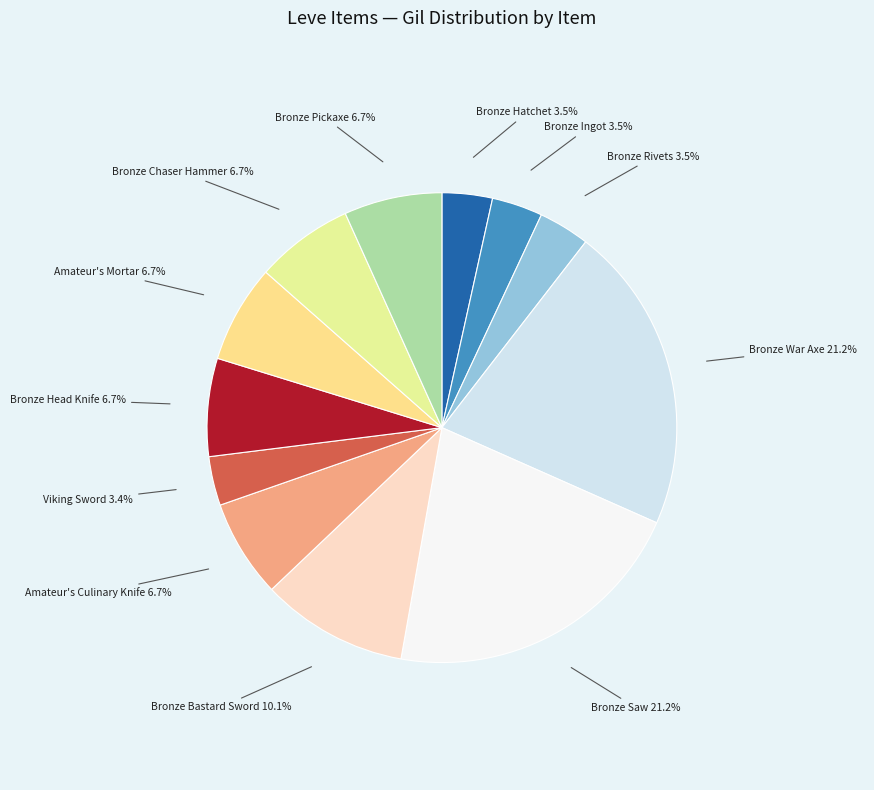

How many segments does this pie chart have?

12